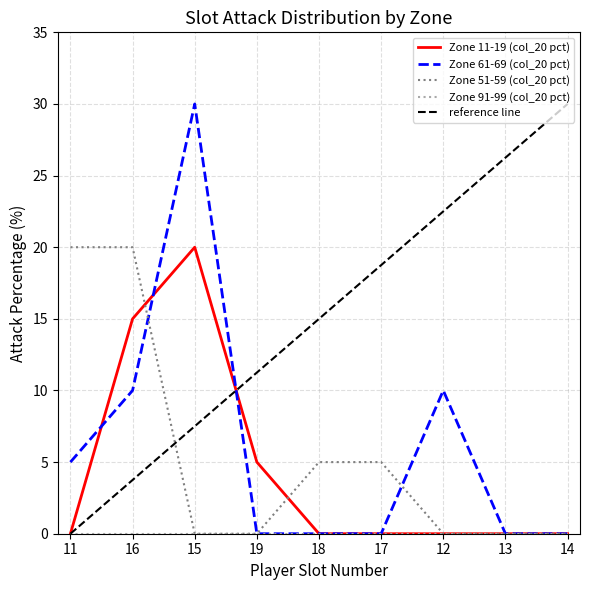

What is the greatest value displayed?

30.0